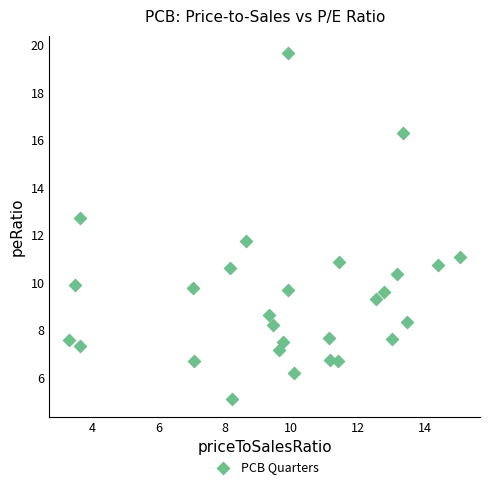

What Y value in the scatter plot is closest to 12?

11.7